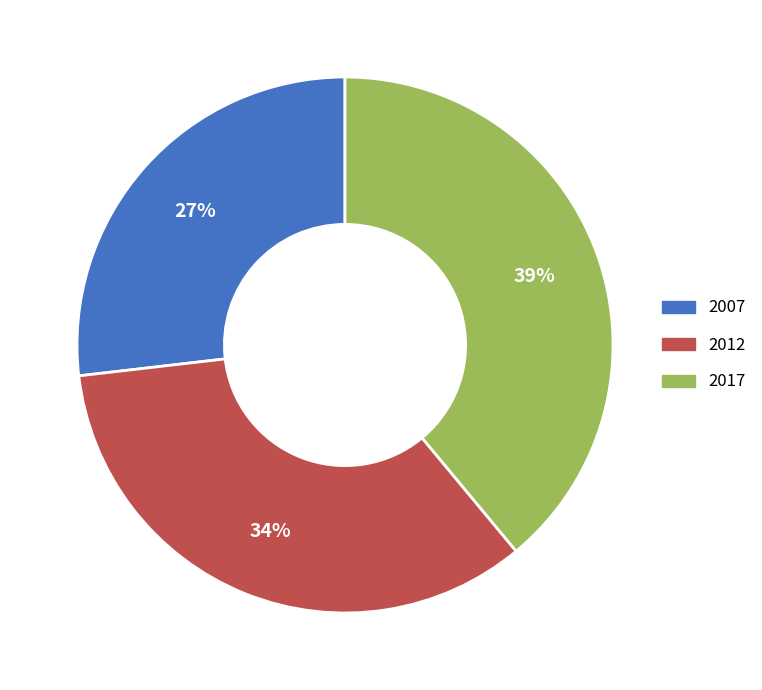

The 2012 slice represents 23% of the pie. True or false?

False